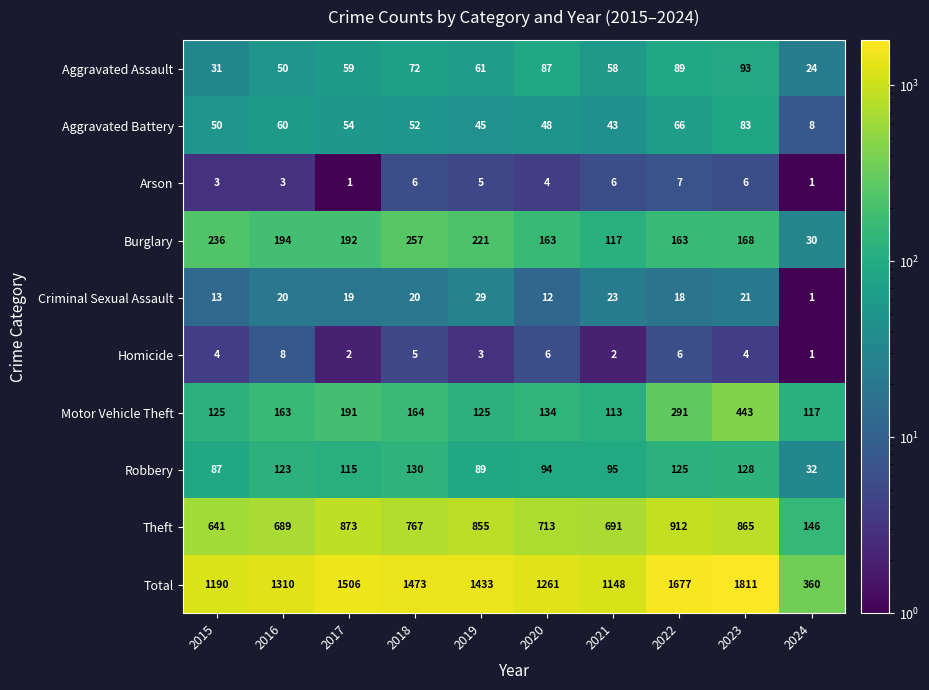

At which label does Robbery first exceed 115?

2016